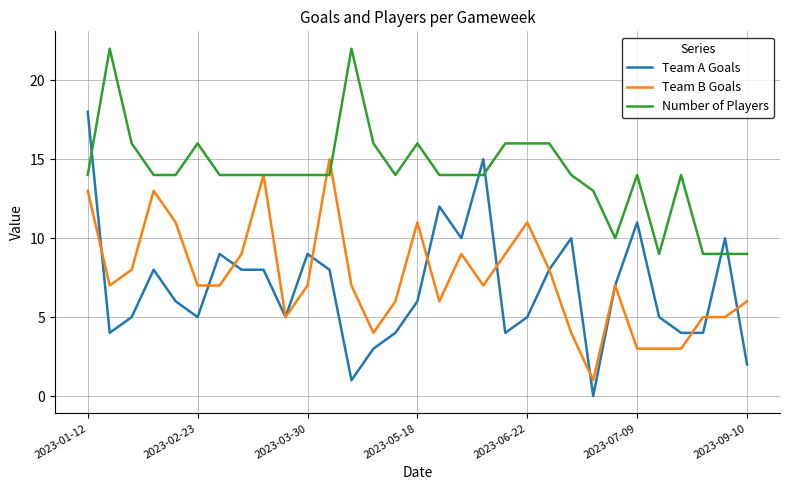

Does the chart display data point markers on the line(s)?

No